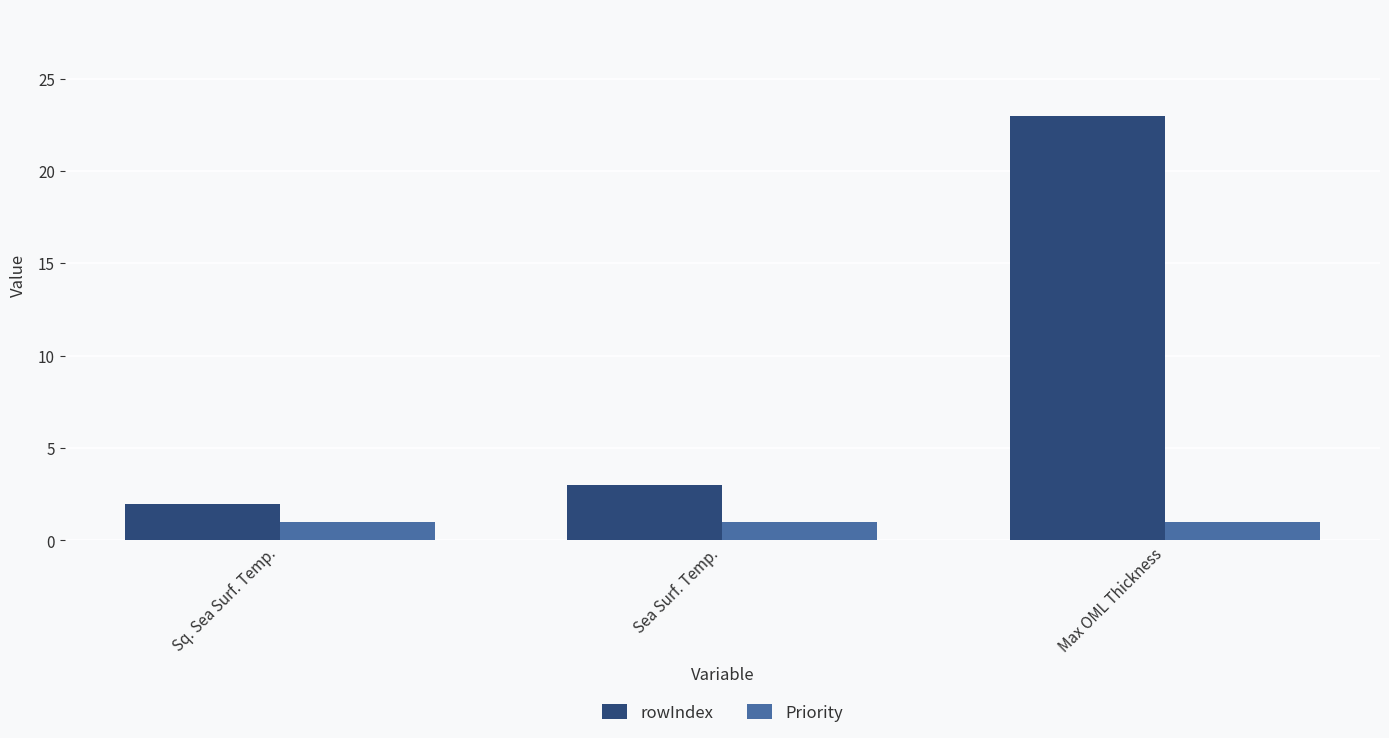

What is the difference between the highest and lowest values at Max OML Thickness?

22